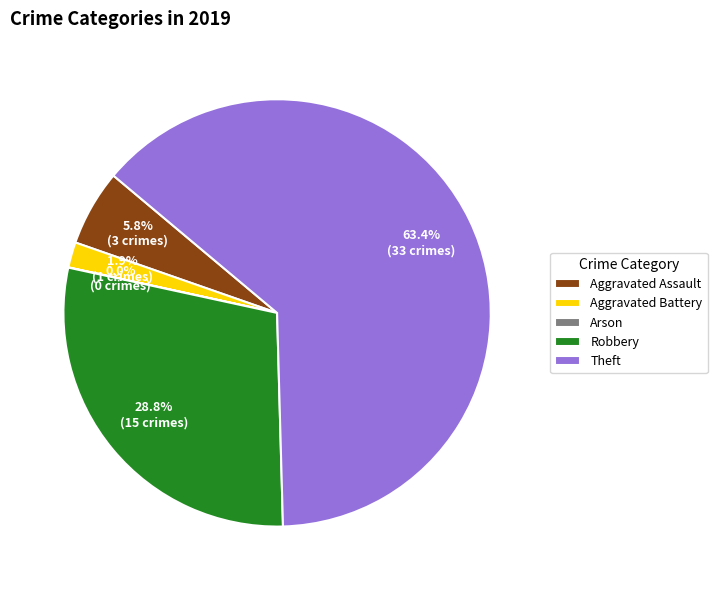

What percentage do Aggravated Assault and Aggravated Battery together represent?

7.7%